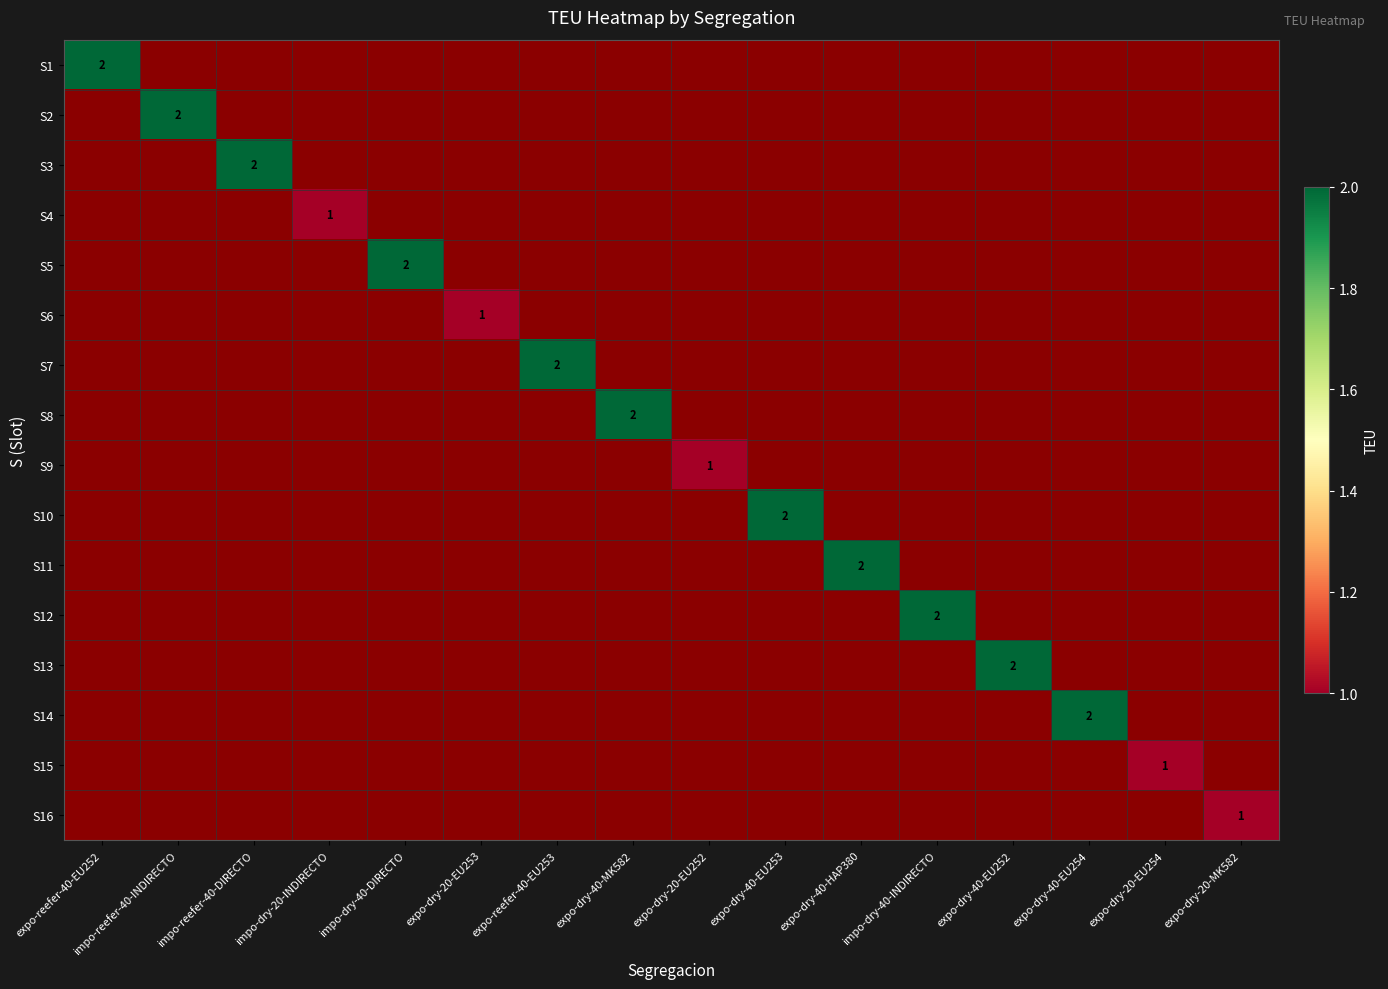

Is it true that S4 equals 1.3 at impo-dry-20-INDIRECTO?

False